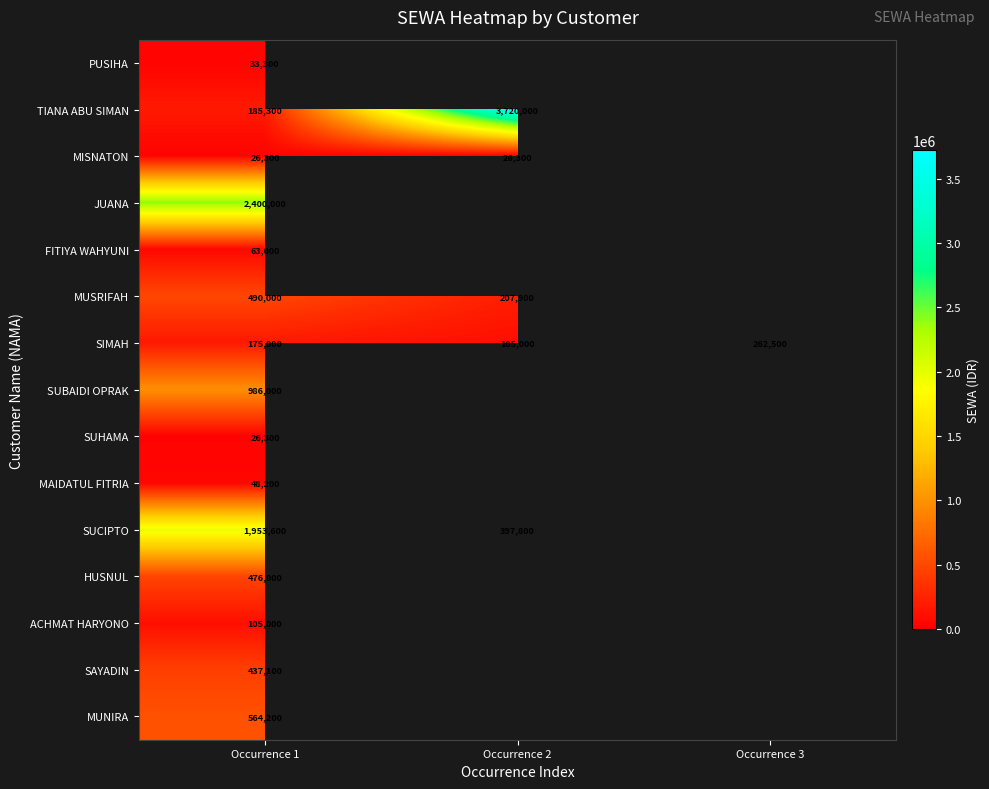

Between Occurrence 1 and Occurrence 3, which is larger?

Occurrence 3